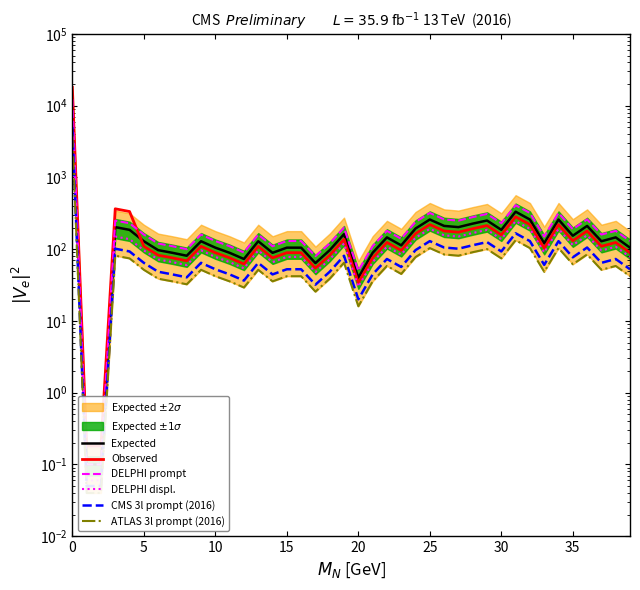

In ATLAS 3l prompt (2016), how many points are lower than both neighbors (excluding endpoints)?

11